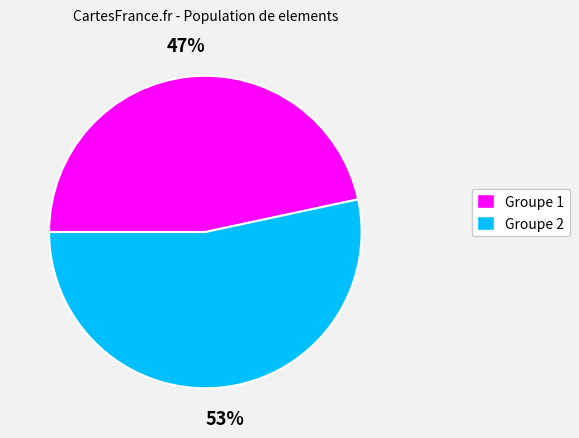

To the nearest percent, what is the combined percentage of Groupe 1 and Groupe 2?

100%